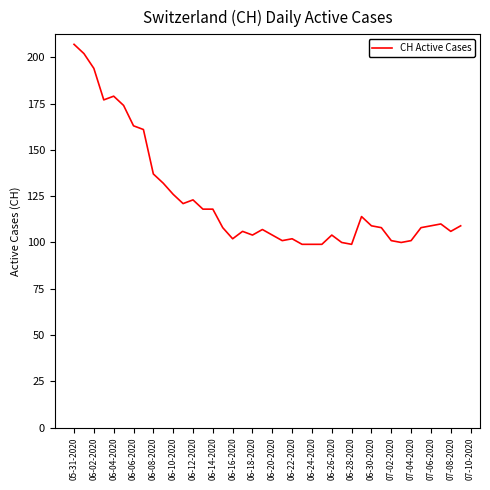

Reading left to right, what are all the values shown in this chart?

207	202	194	177	179	174	163	161	137	132	126	121	123	118	118	108	102	106	104	107	104	101	102	99	99	99	104	100	99	114	109	108	101	100	101	108	109	110	106	109